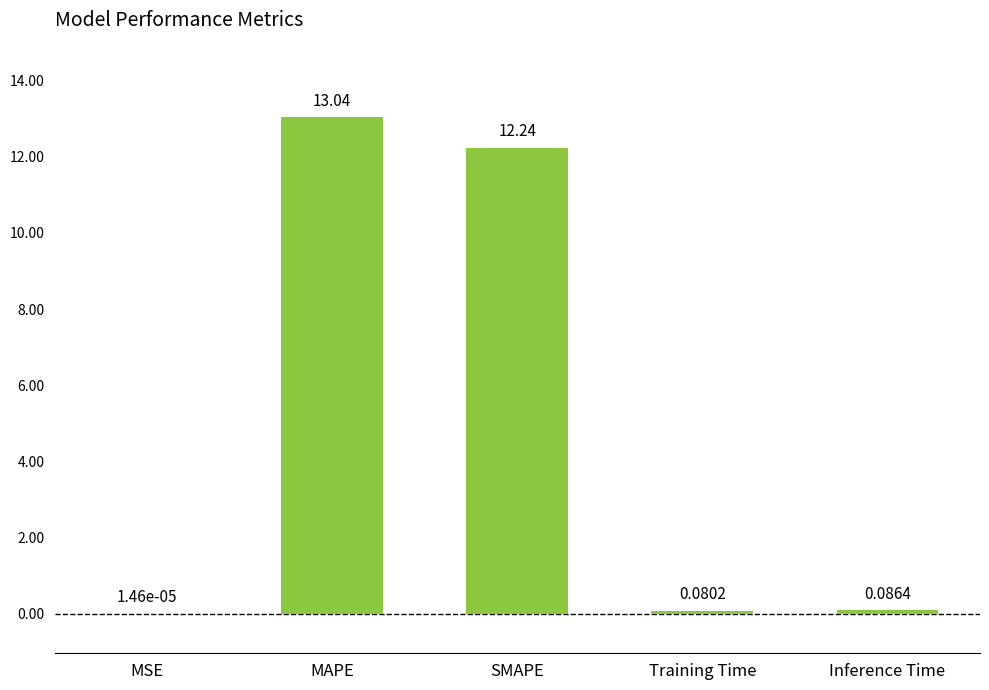

What is the sum of all values?

25.5